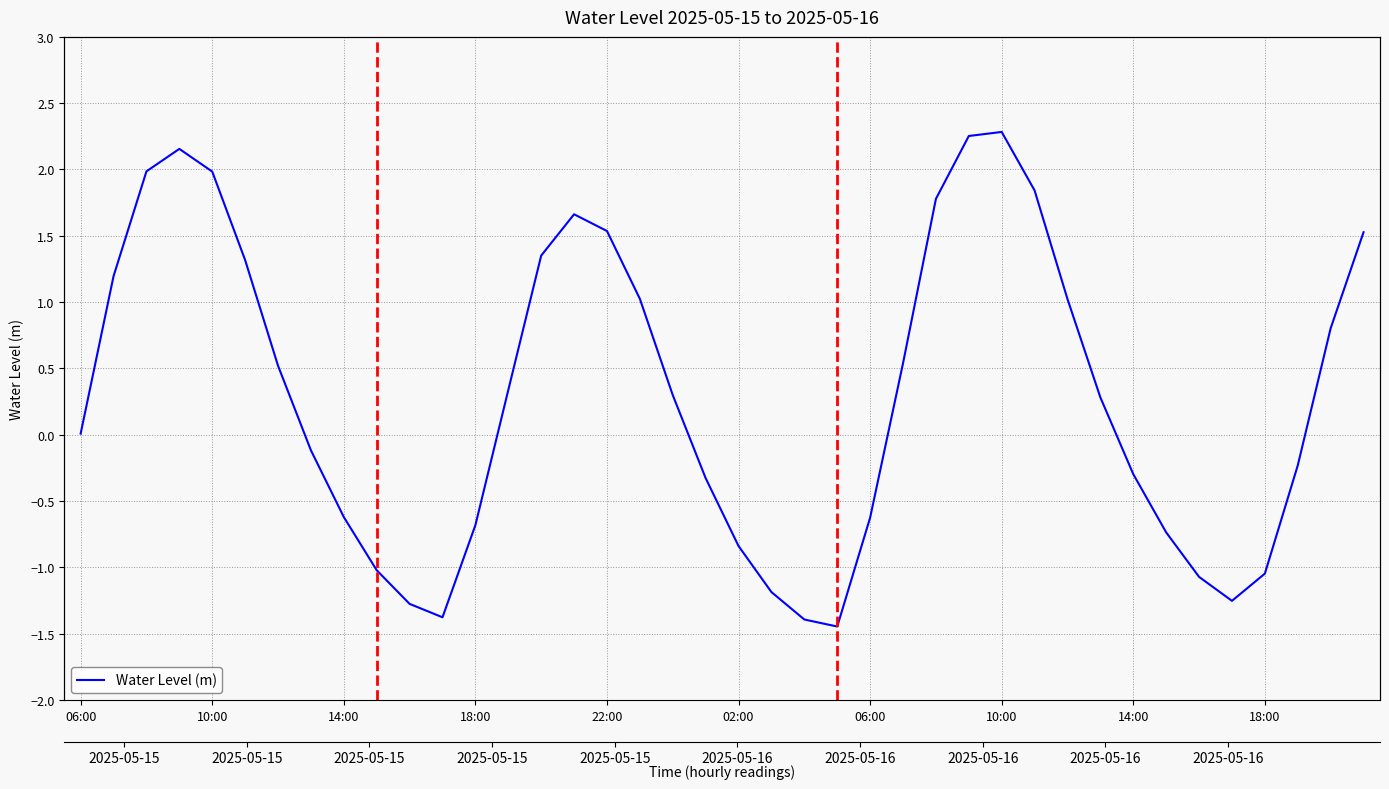

Does the chart have visible grid lines?

Yes